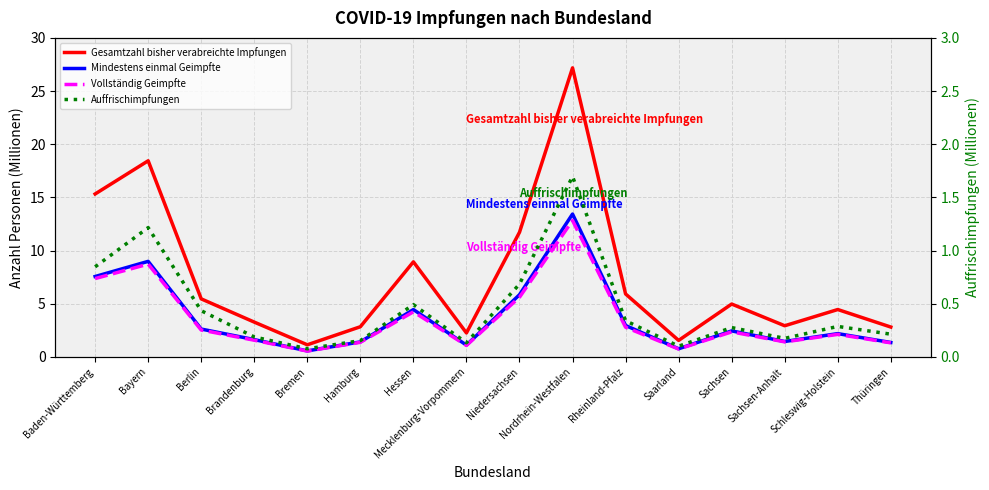

Which series has the largest range (max minus min)?

Gesamtzahl bisher verabreichte Impfungen